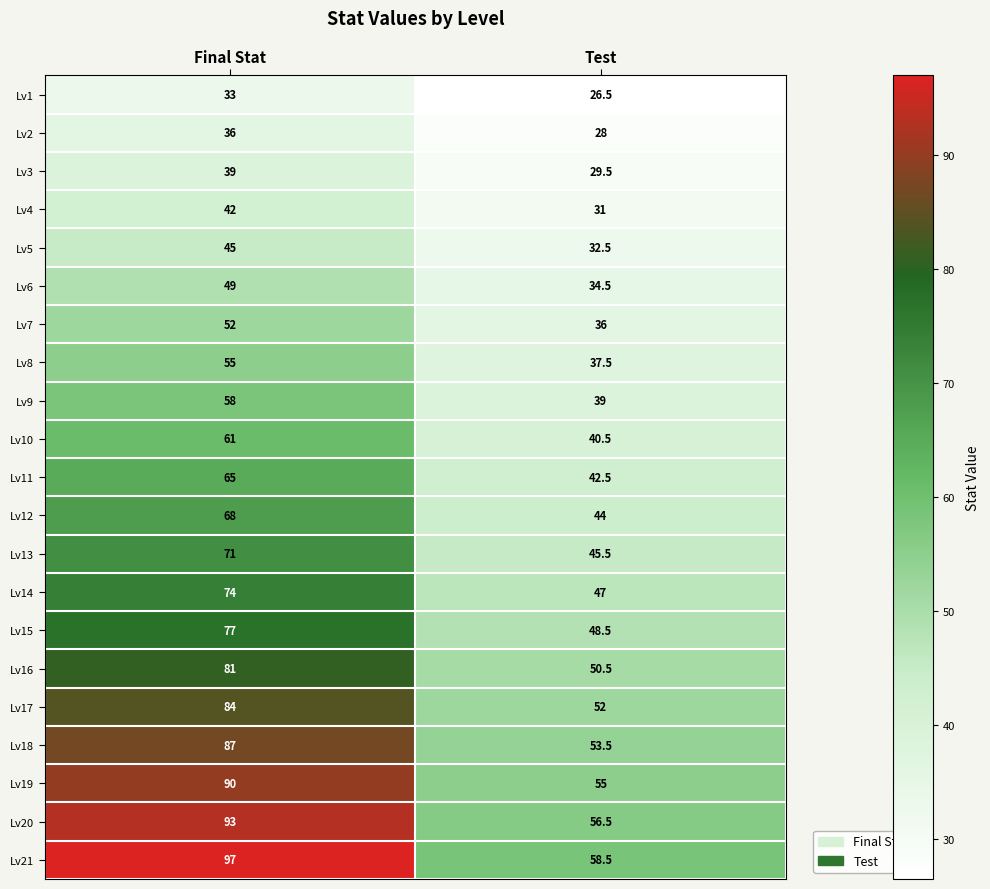

Which series has the widest spread of values?

Lv21